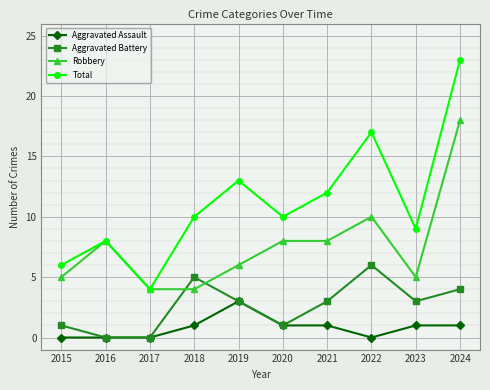

Where is the first local minimum for Total?

2017